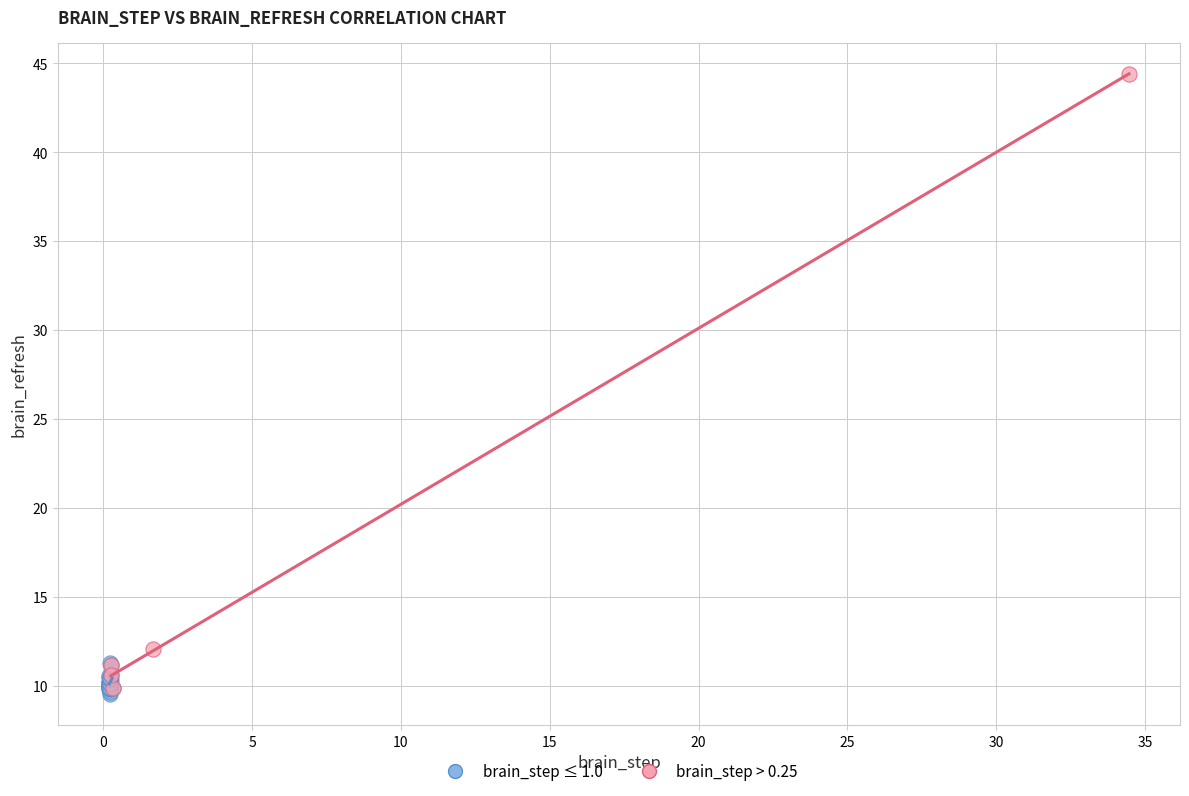

Which series contains the highest Y value?

brain_step > 0.25